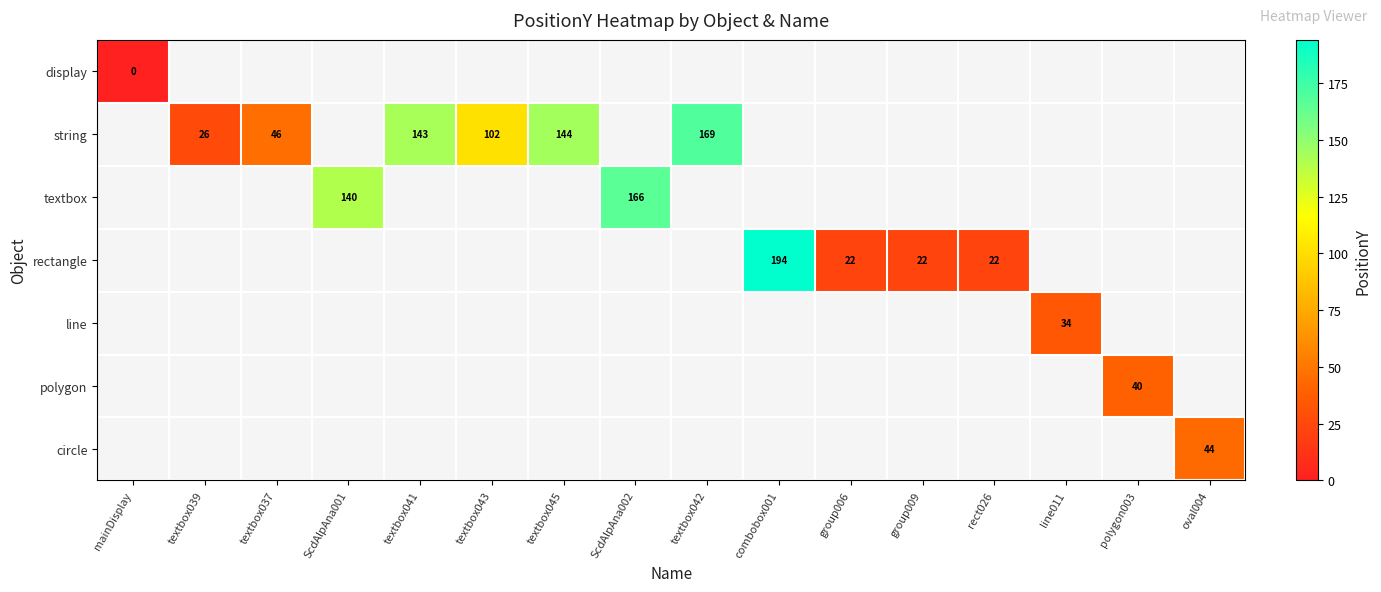

True or false: rectangle has a value of 10 at group006.

False